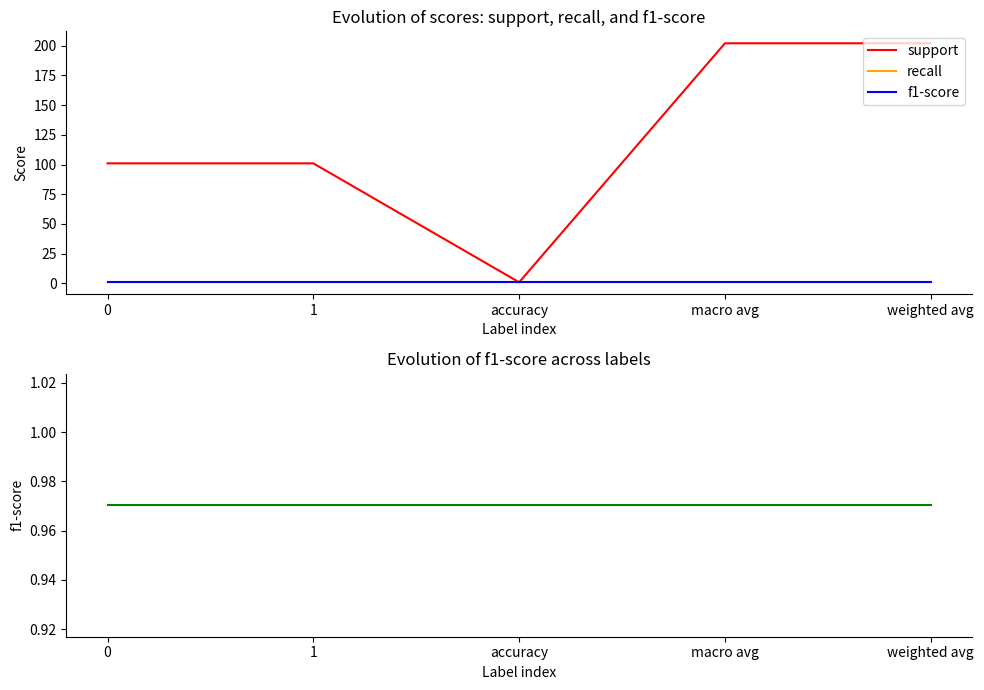

Does the chart display data point markers on the line(s)?

No